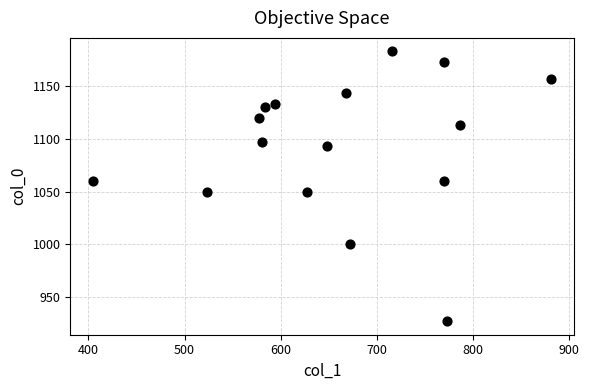

What is the range of Y values (max minus min)?

256.7